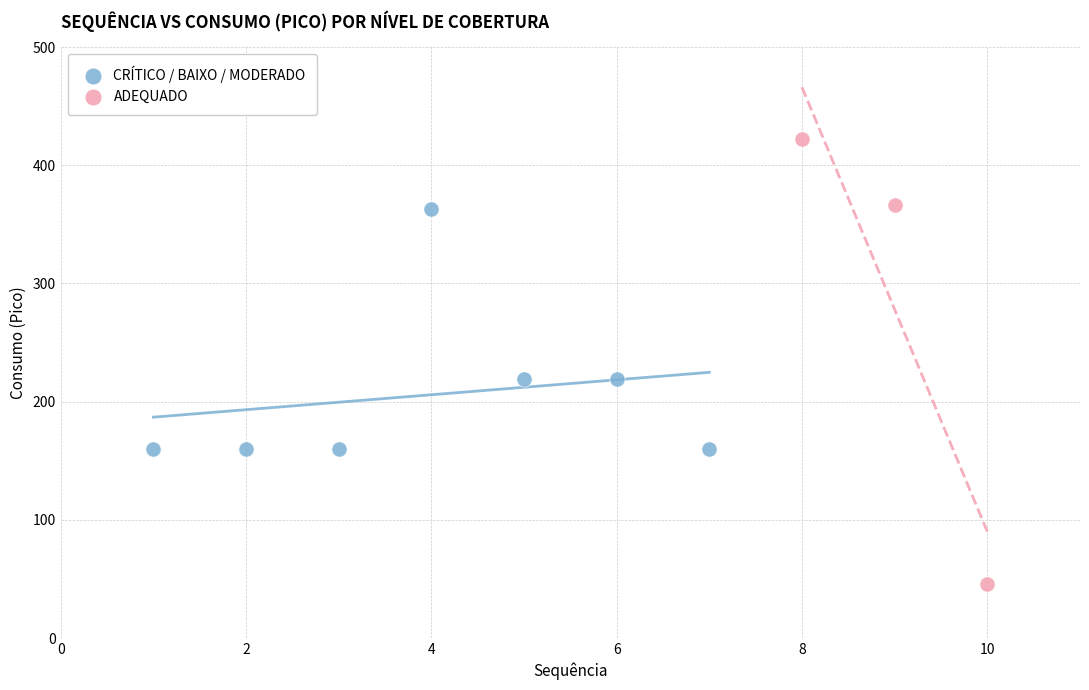

What are all the series names shown in the legend?

CRÍTICO / BAIXO / MODERADO, ADEQUADO